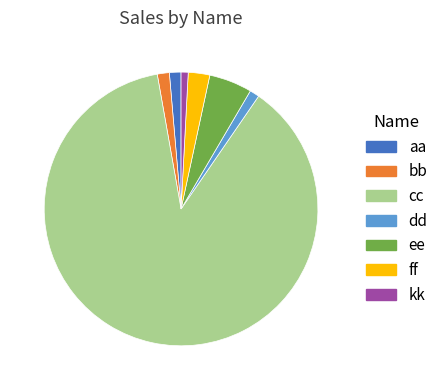

Which slice represents more than half of the pie?

cc